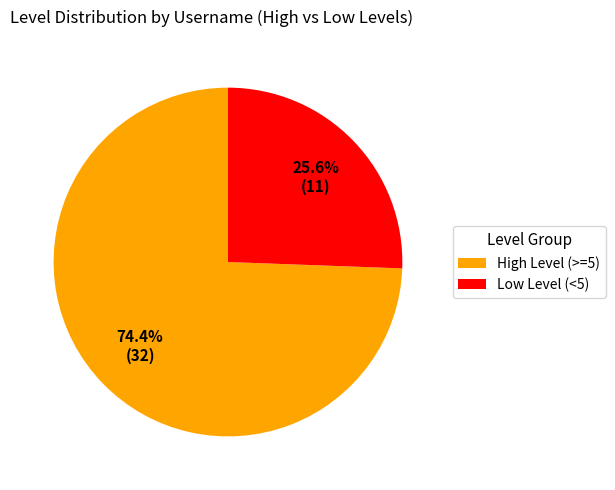

Rank the categories by value from lowest to highest.

Low Level (<5), High Level (>=5)